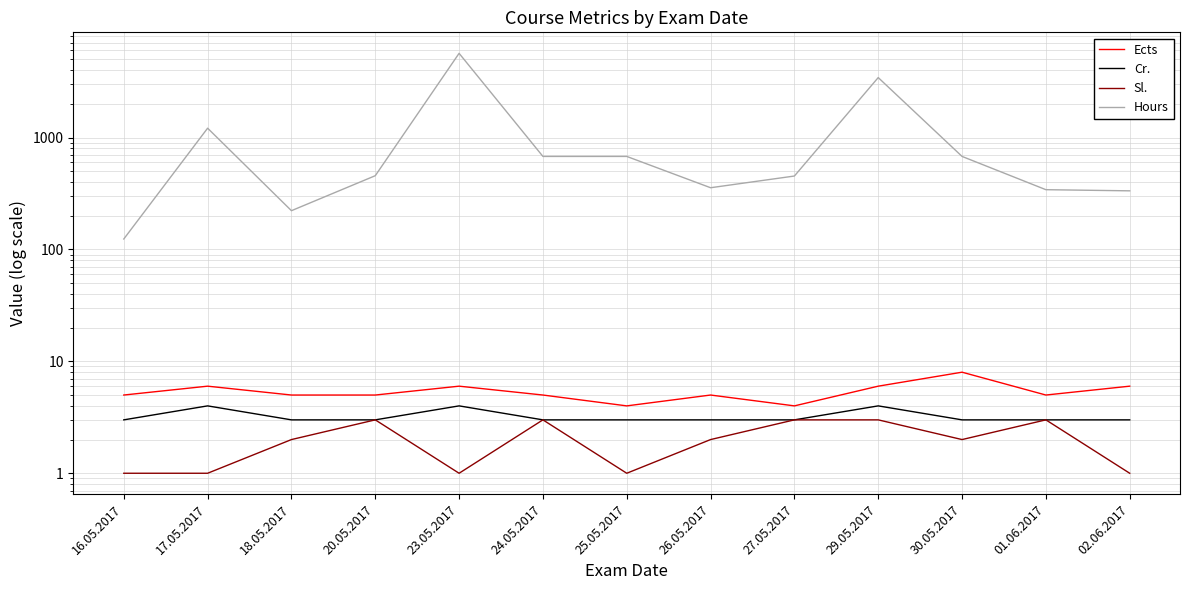

Which has a higher value, 20.05.2017 or 30.05.2017?

30.05.2017